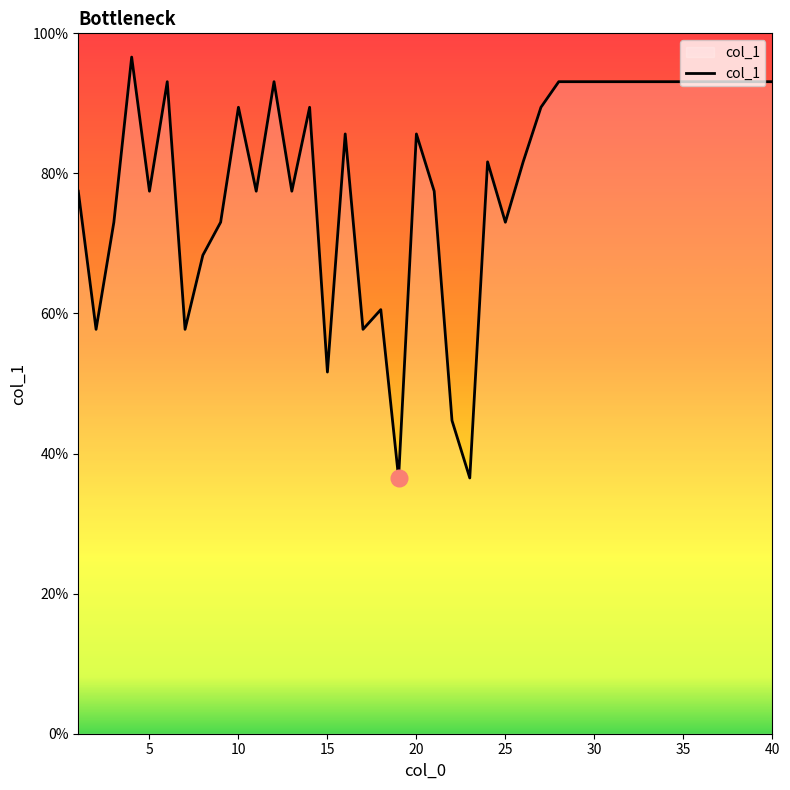

What is the greatest value displayed?

96.6